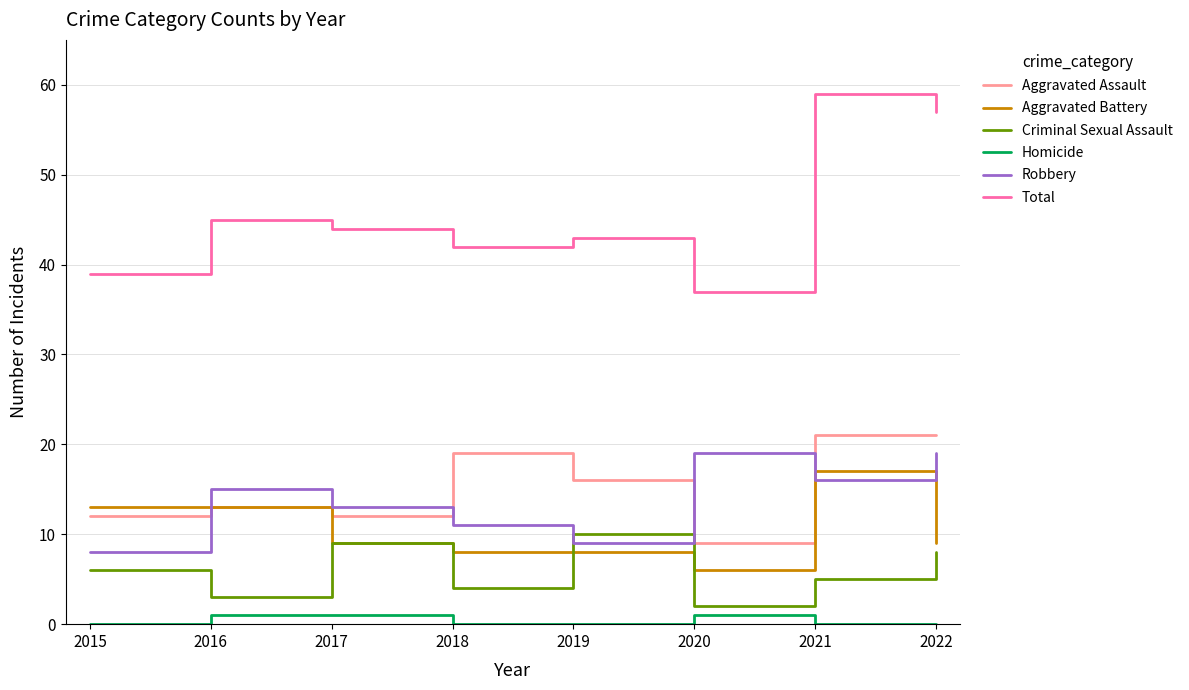

At which category is the sum across all series the highest?

2021